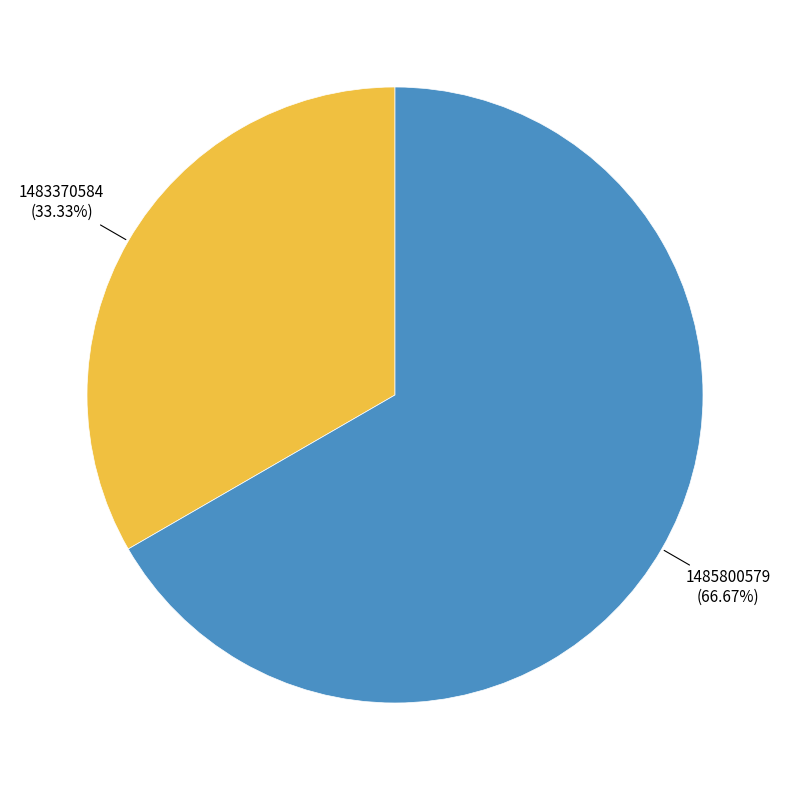

How many segments does this pie chart have?

2